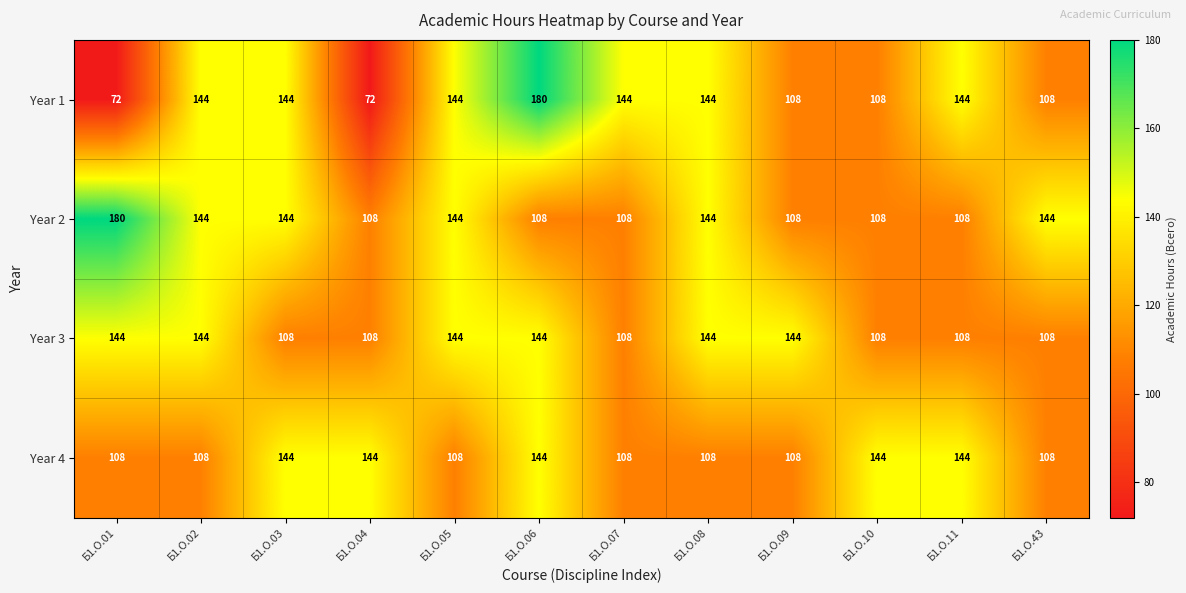

Which series has the widest spread of values?

Year 1